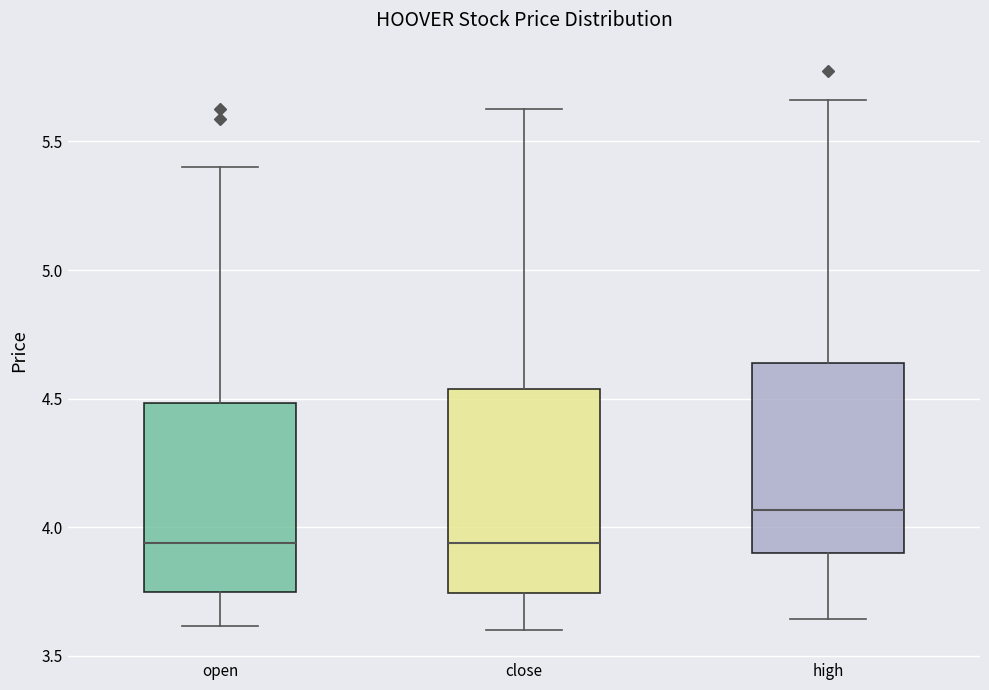

Reading left to right, transcribe this box plot: for each box, give where its median line is, the range the box spans, and where its two whiskers end, as read against the y-axis. The values are not printed on the chart, so give them approximately, as read against the axis.

open: median 3.95, box 3.75 to 4.50, whiskers 3.60 to 5.40
close: median 3.95, box 3.75 to 4.55, whiskers 3.60 to 5.65
high: median 4.05, box 3.90 to 4.65, whiskers 3.65 to 5.65